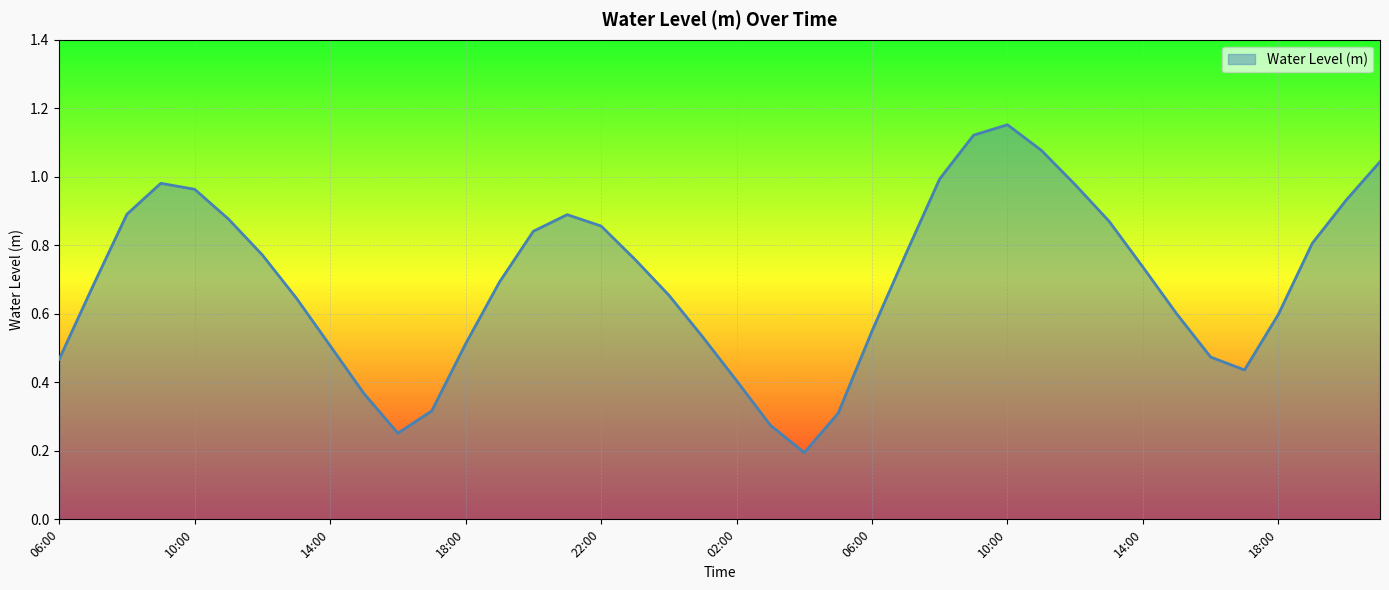

Rank the categories by value from lowest to highest.

04:00, 16:00, 03:00, 05:00, 17:00, 15:00, 02:00, 17:00, 06:00, 16:00, 14:00, 18:00, 01:00, 06:00, 18:00, 15:00, 13:00, 00:00, 07:00, 19:00, 14:00, 23:00, 12:00, 07:00, 19:00, 20:00, 22:00, 13:00, 11:00, 21:00, 08:00, 20:00, 10:00, 12:00, 09:00, 08:00, 21:00, 11:00, 09:00, 10:00